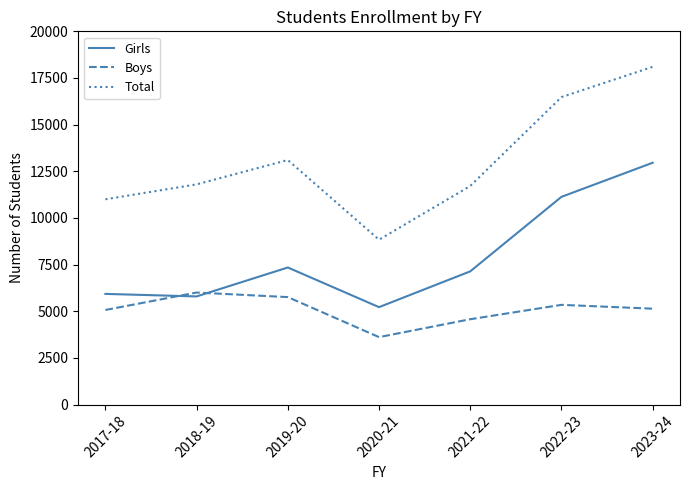

True or false: Boys and Total cross at least once.

False